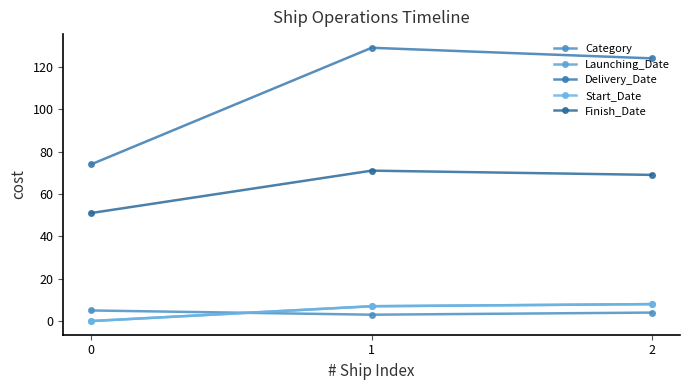

At 2, list the series in order from largest to smallest.

Delivery_Date, Finish_Date, Launching_Date, Start_Date, Category